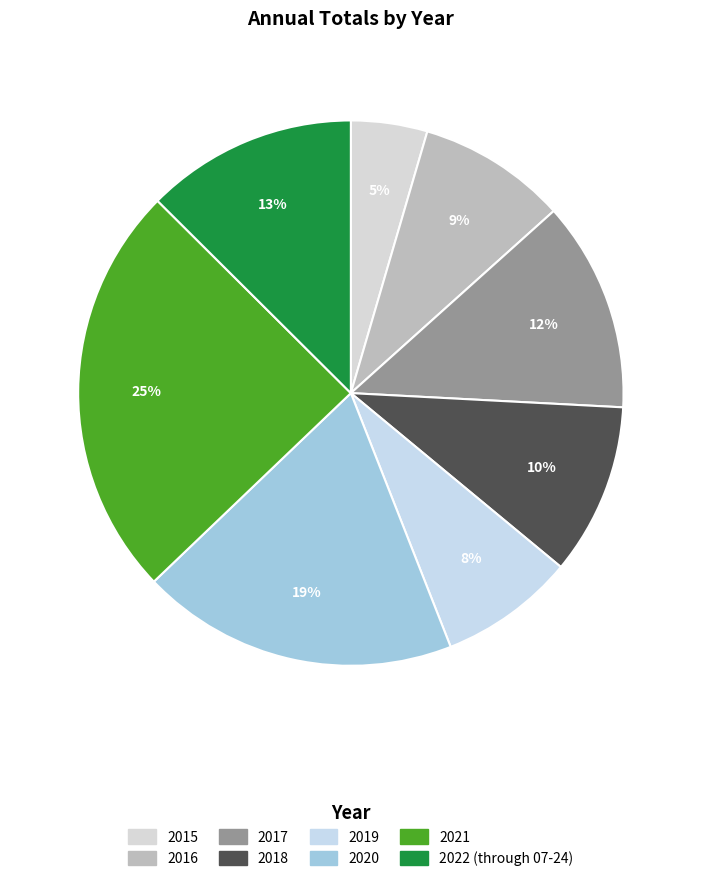

The 2019 slice represents 13% of the pie. True or false?

False